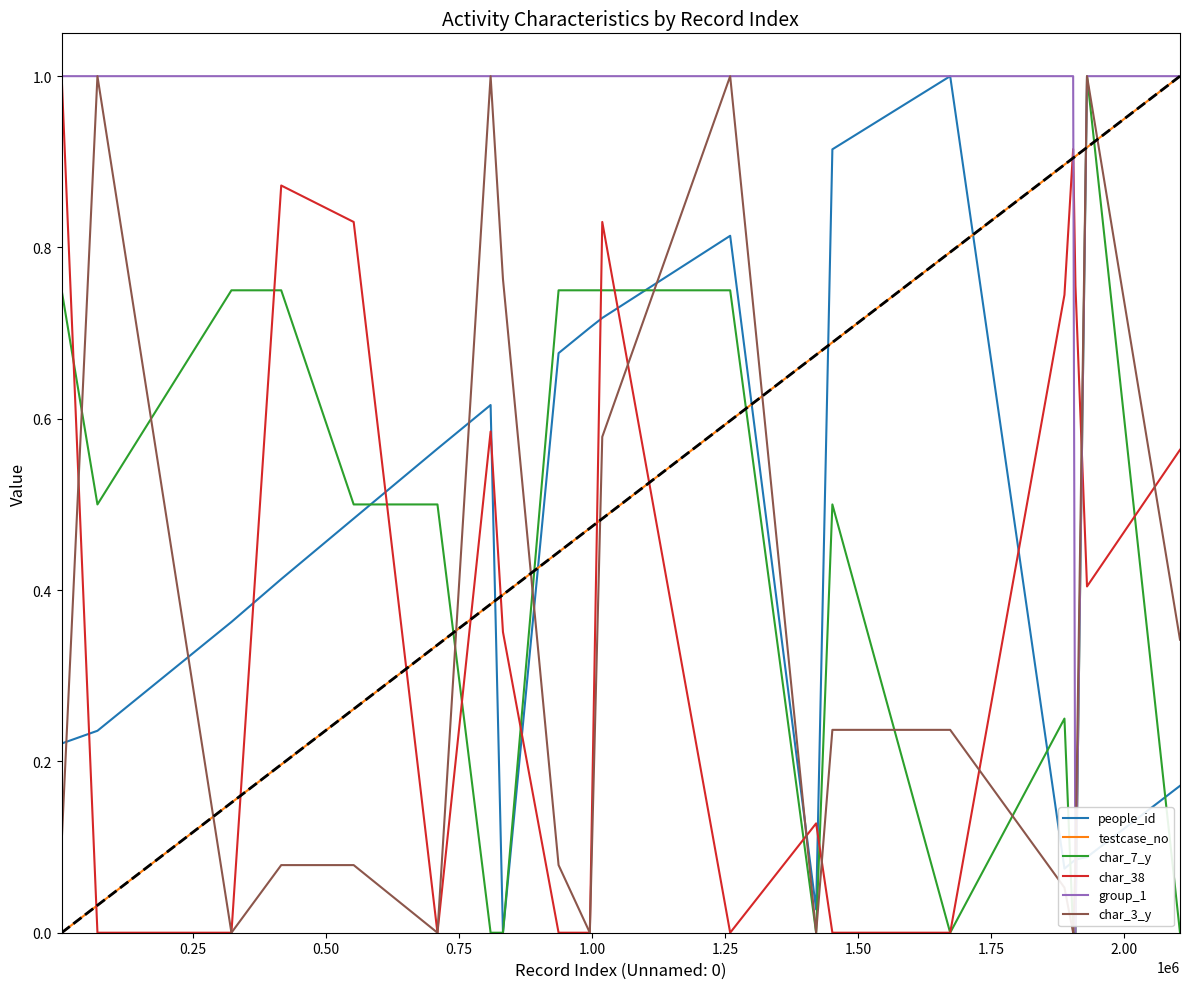

Which series ends up on top after the final intersection of people_id and char_38?

char_38